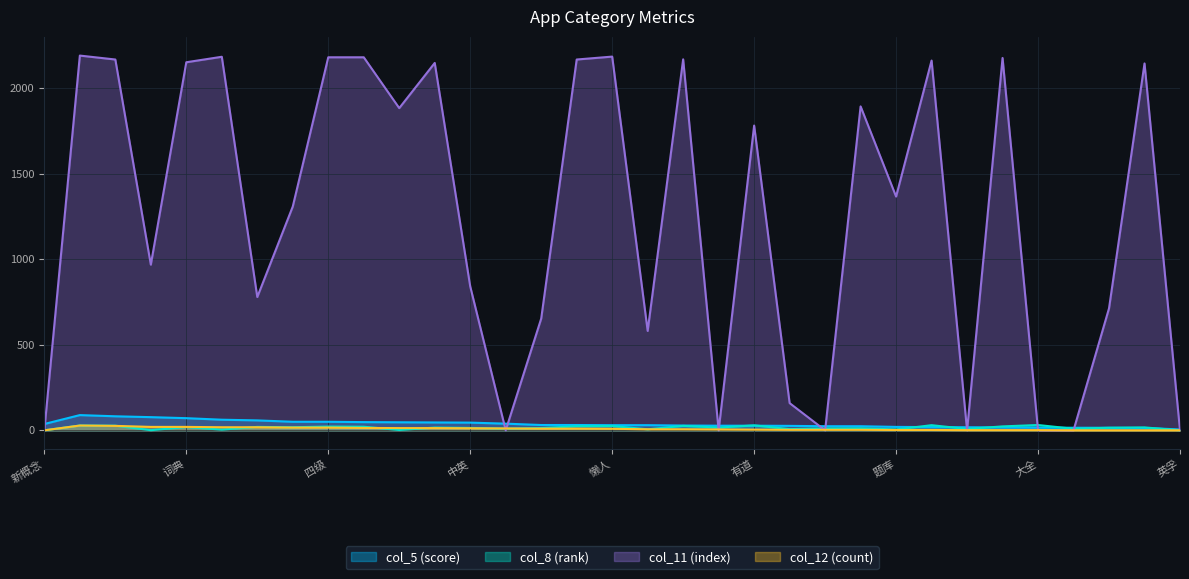

What is the label of the 7th point from the right?

商务